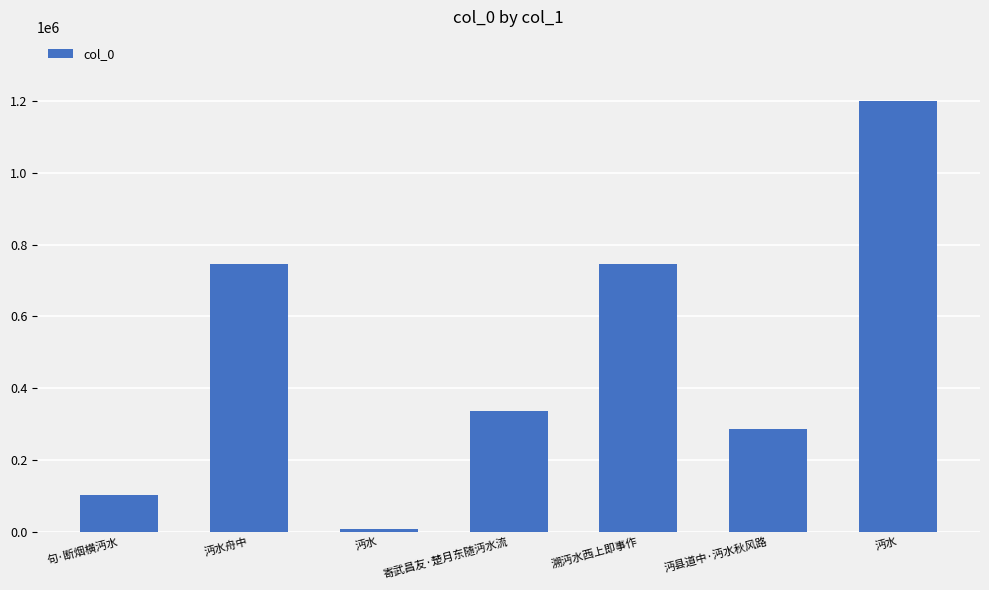

List the labels in order of value, largest first.

沔水, 溯沔水西上即事作, 沔水舟中, 寄武昌友·楚月东随沔水流, 沔县道中·沔水秋风路, 句·断烟横沔水, 沔水